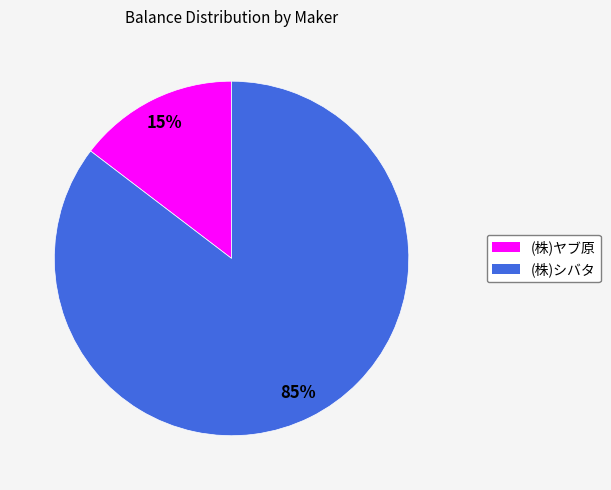

True or false: (株)シバタ accounts for 95% of the total.

False